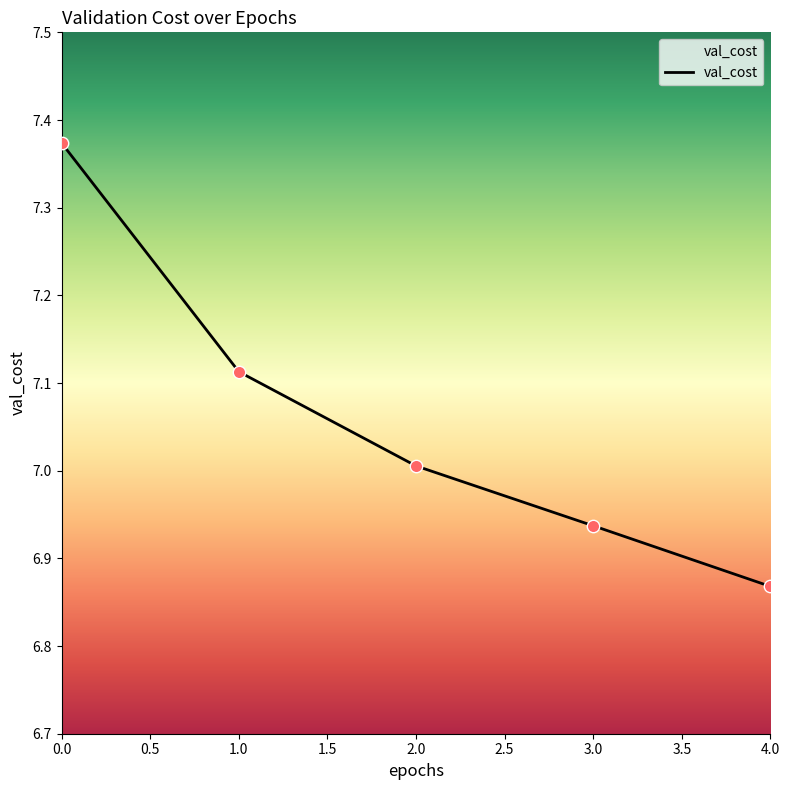

Approximately how many times larger is the value at 0.0 compared to 4.0?

1.1